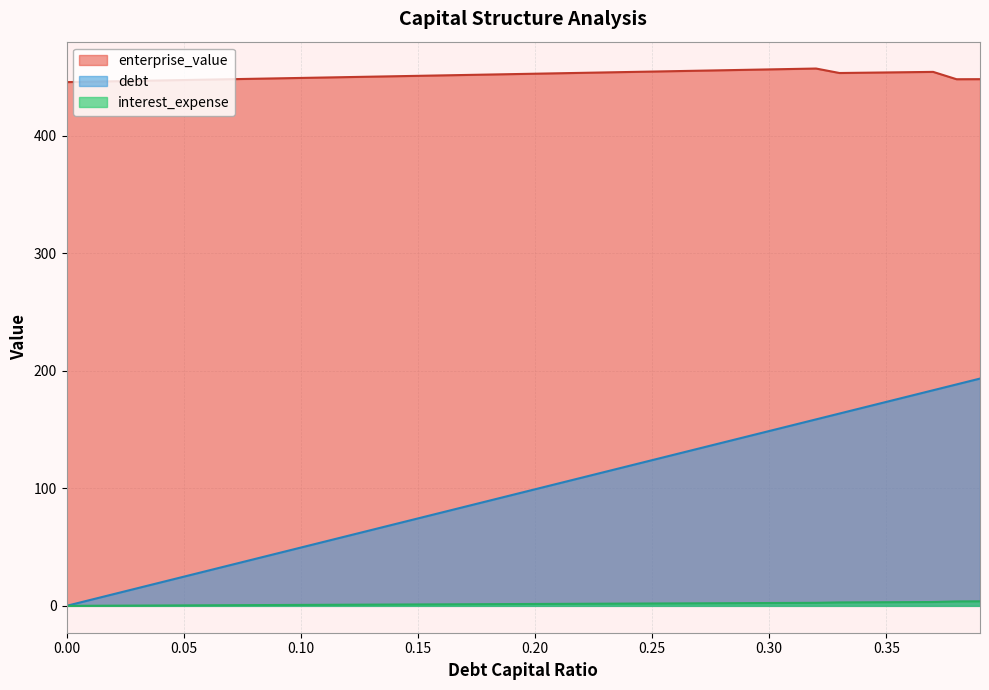

Is the value of debt_capital at 0.32 greater than the value of debt at 0.28?

Yes